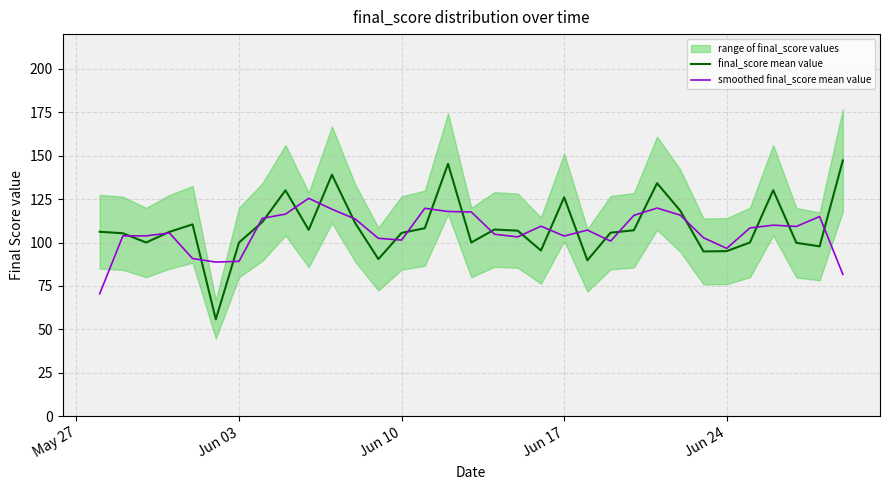

What is the maximum value for final_score mean value?

147.3